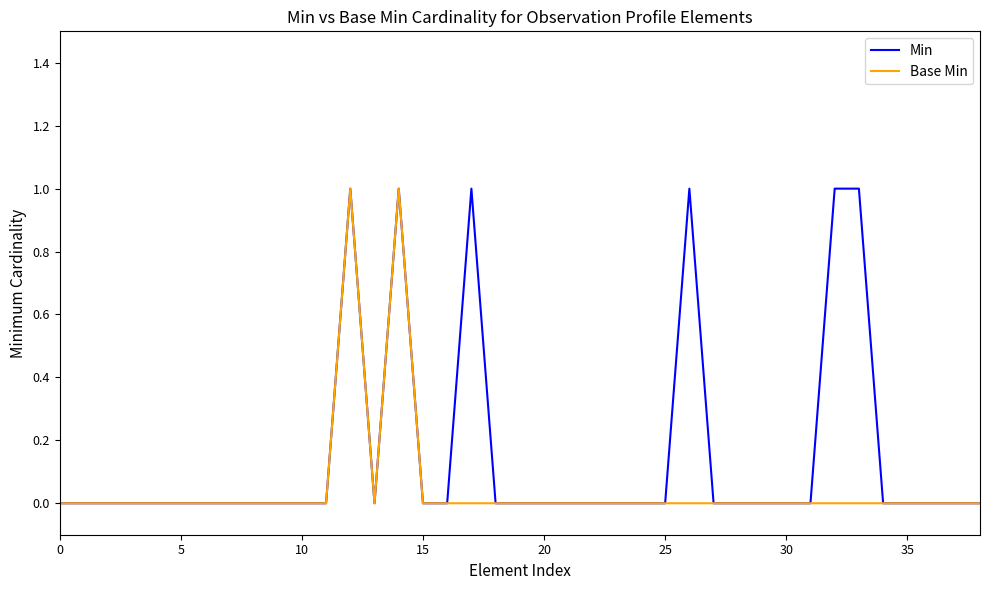

Does the chart have visible grid lines?

No